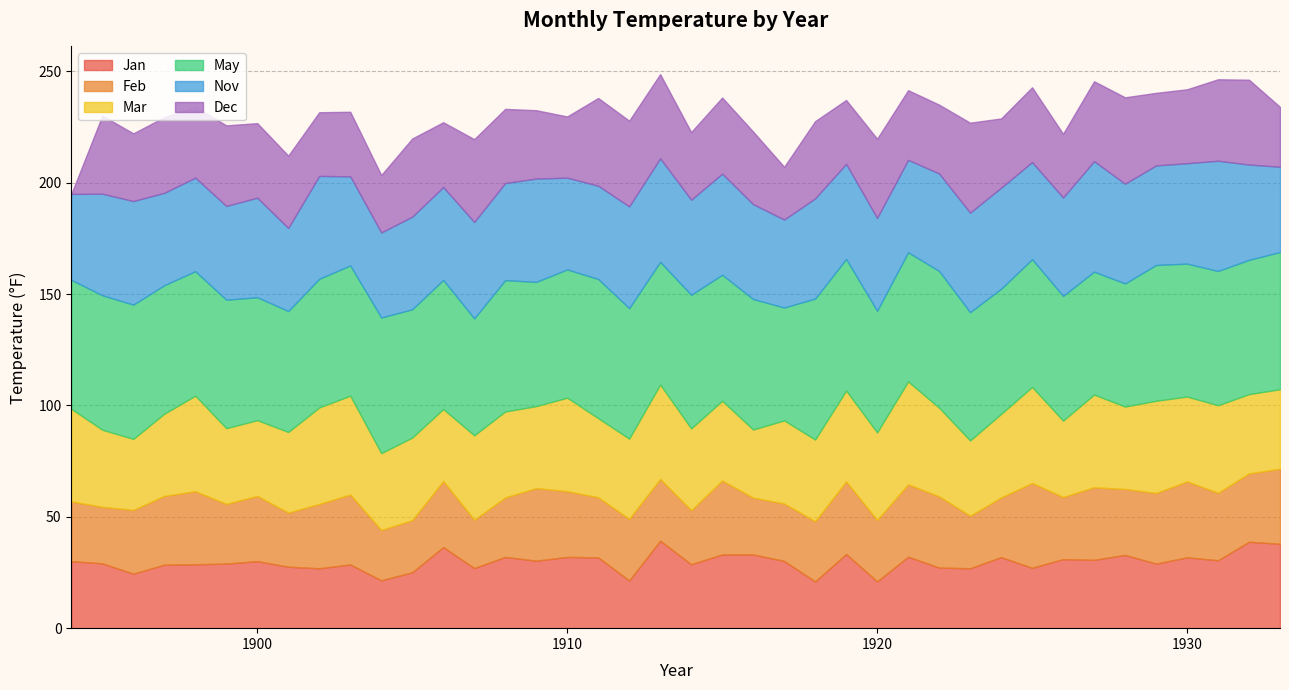

At which label does Nov reach its peak?

1927